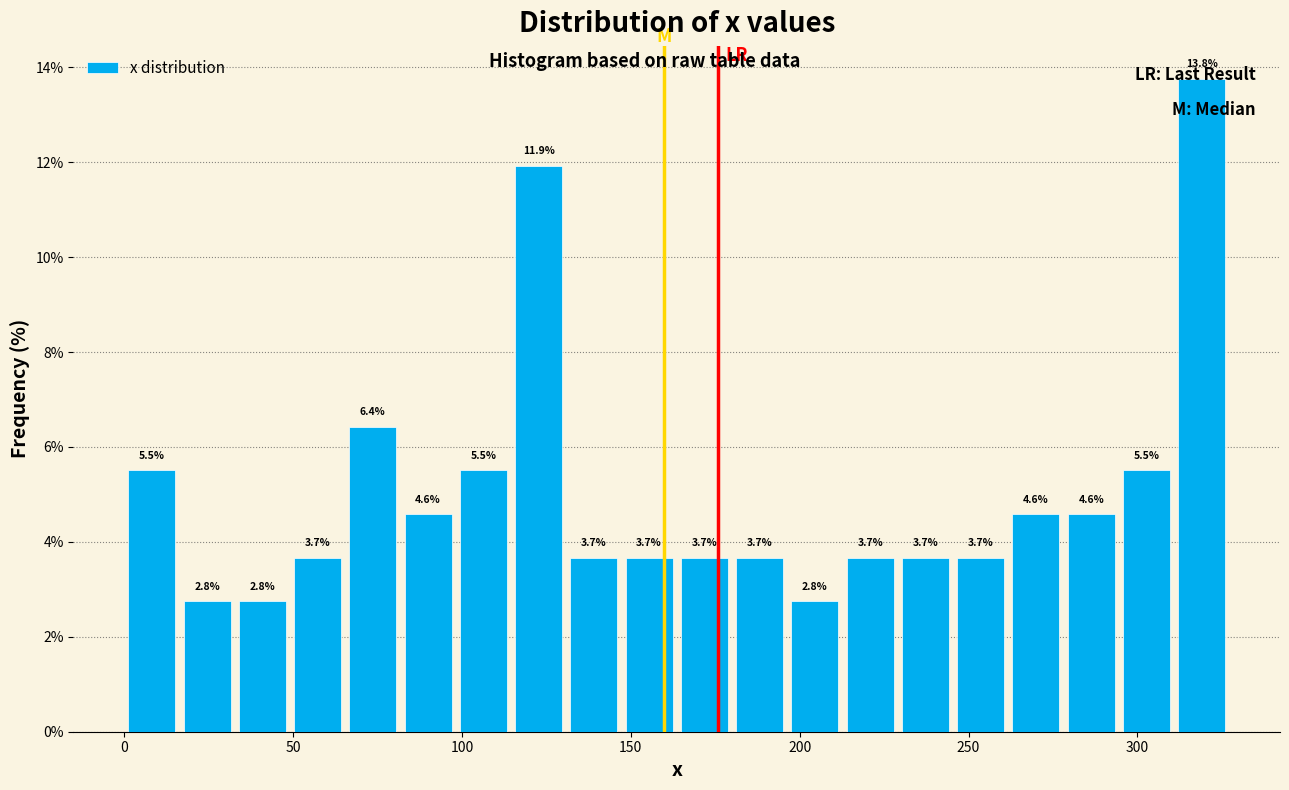

Around what value on the x-axis is the tallest bar? Give the approximate position of its centre, as read against the axis.

320